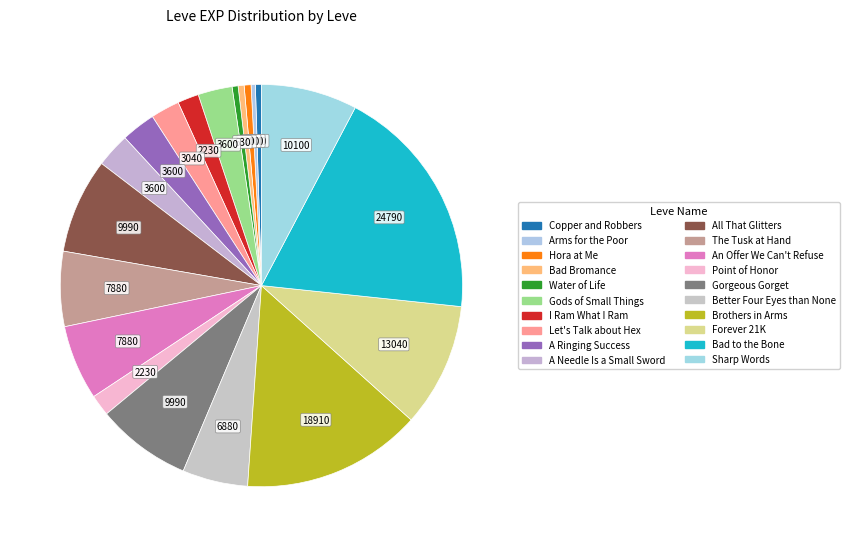

To the nearest percent, what portion does Let's Talk about Hex represent?

2%